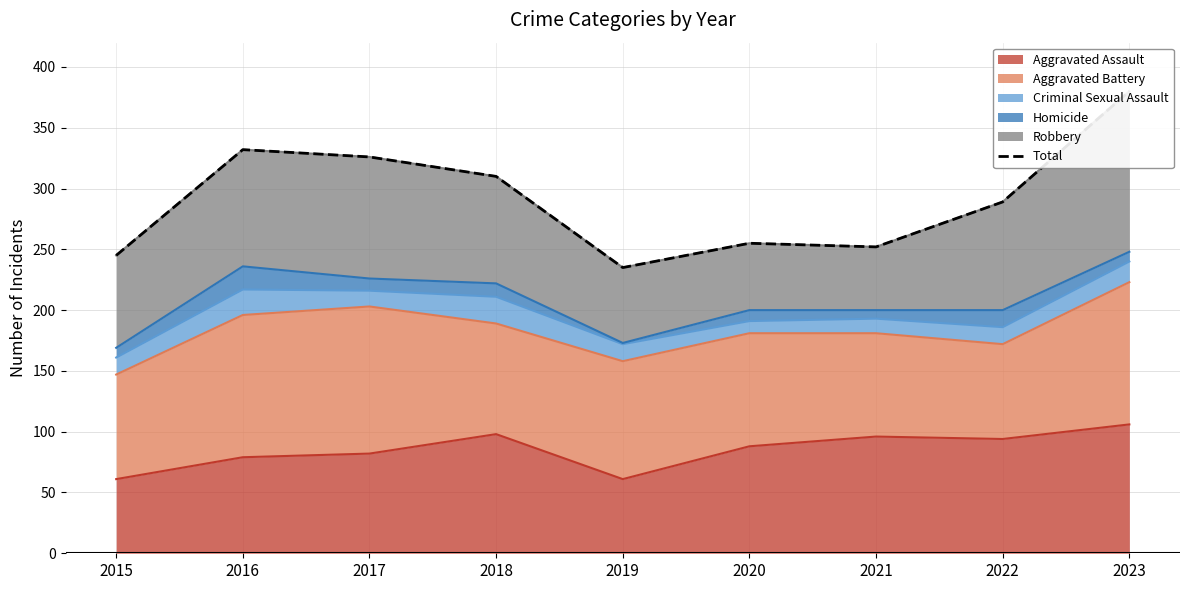

What is the sum of the values at 2016 and 2019?

567